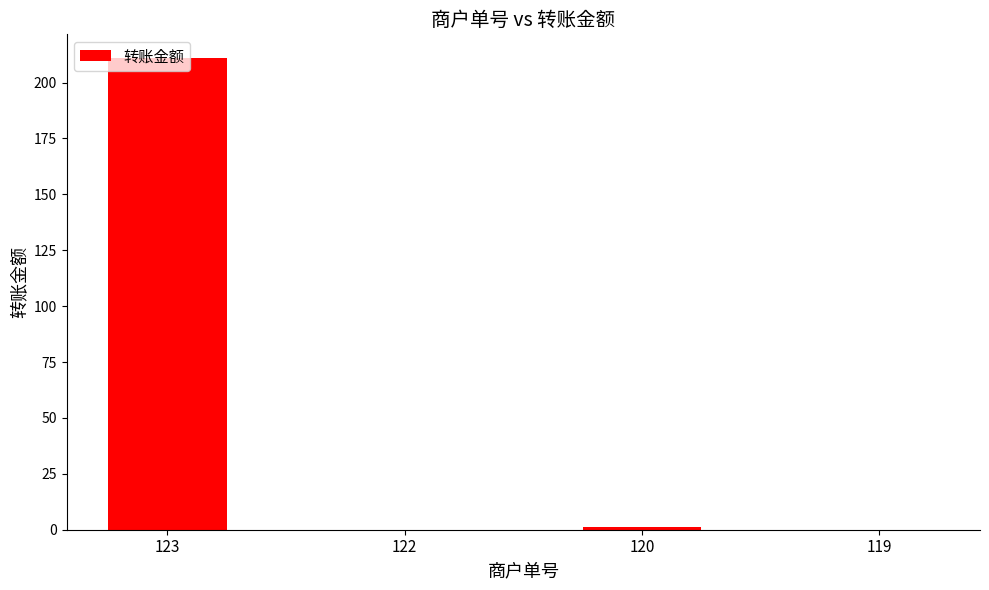

What is the change in value from 123 to 119?

-211.0